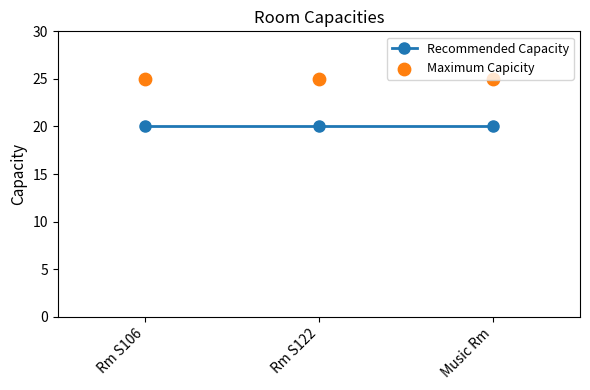

At which category is the sum across all series the highest?

Rm S106